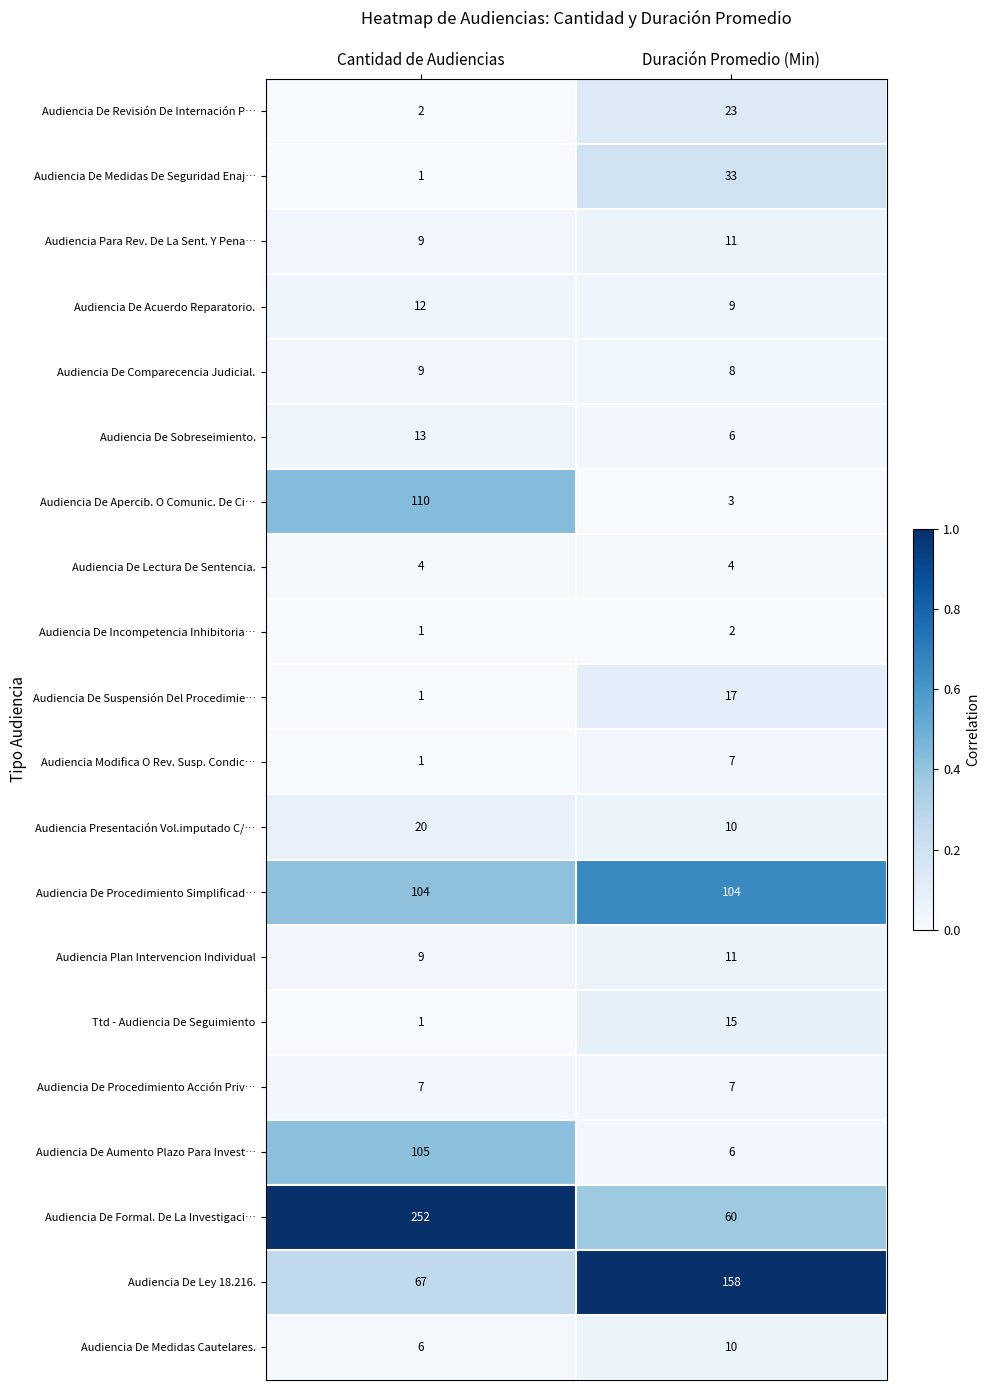

What is the difference between the Audiencia De Aumento Plazo Para Invest… values at Cantidad de Audiencias and Duración Promedio (Min)?

99